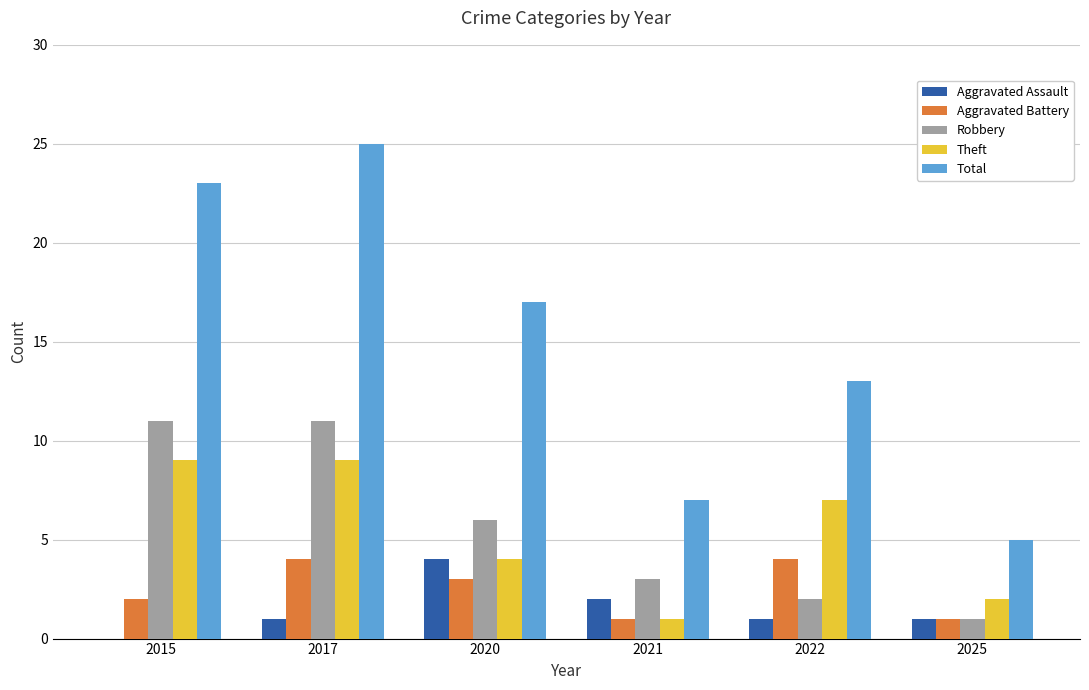

Which series has the largest total across all categories?

Total